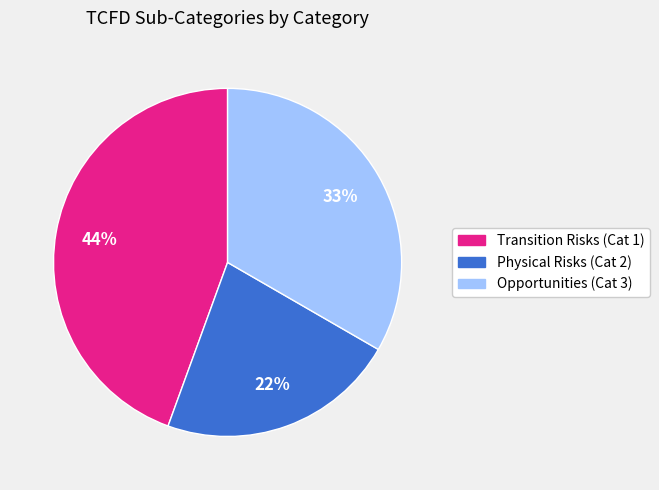

To the nearest percent, what is the average slice percentage?

33%